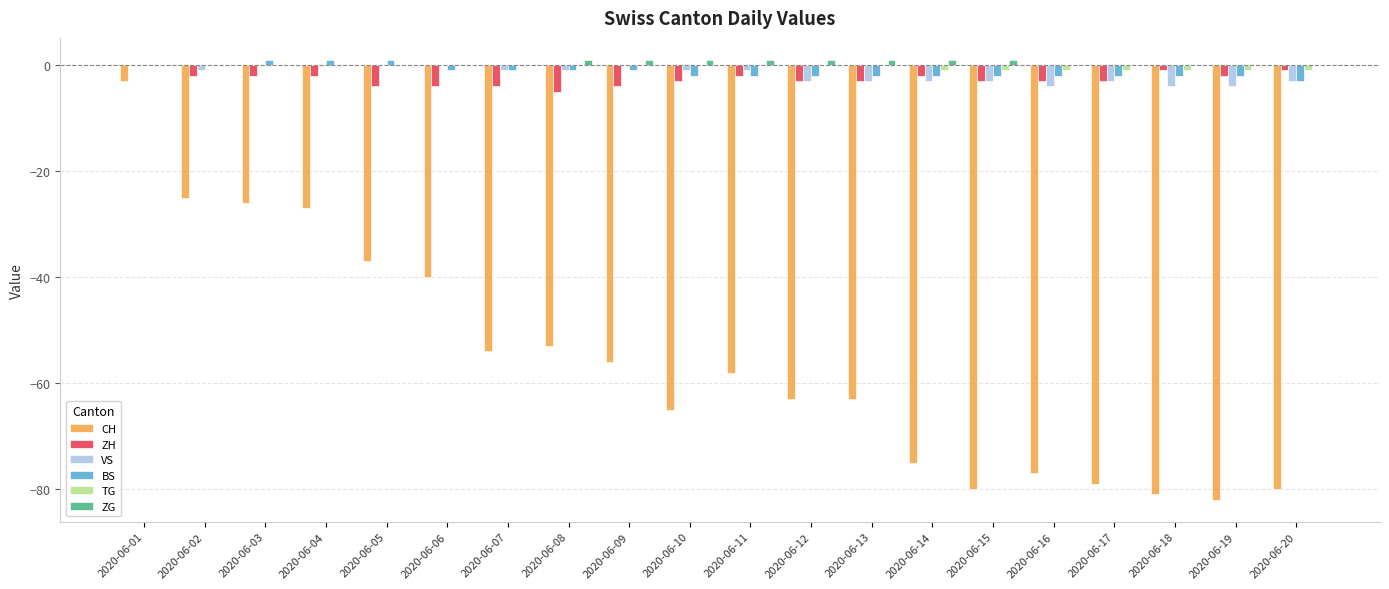

Read the VS value at 2020-06-18.

-4